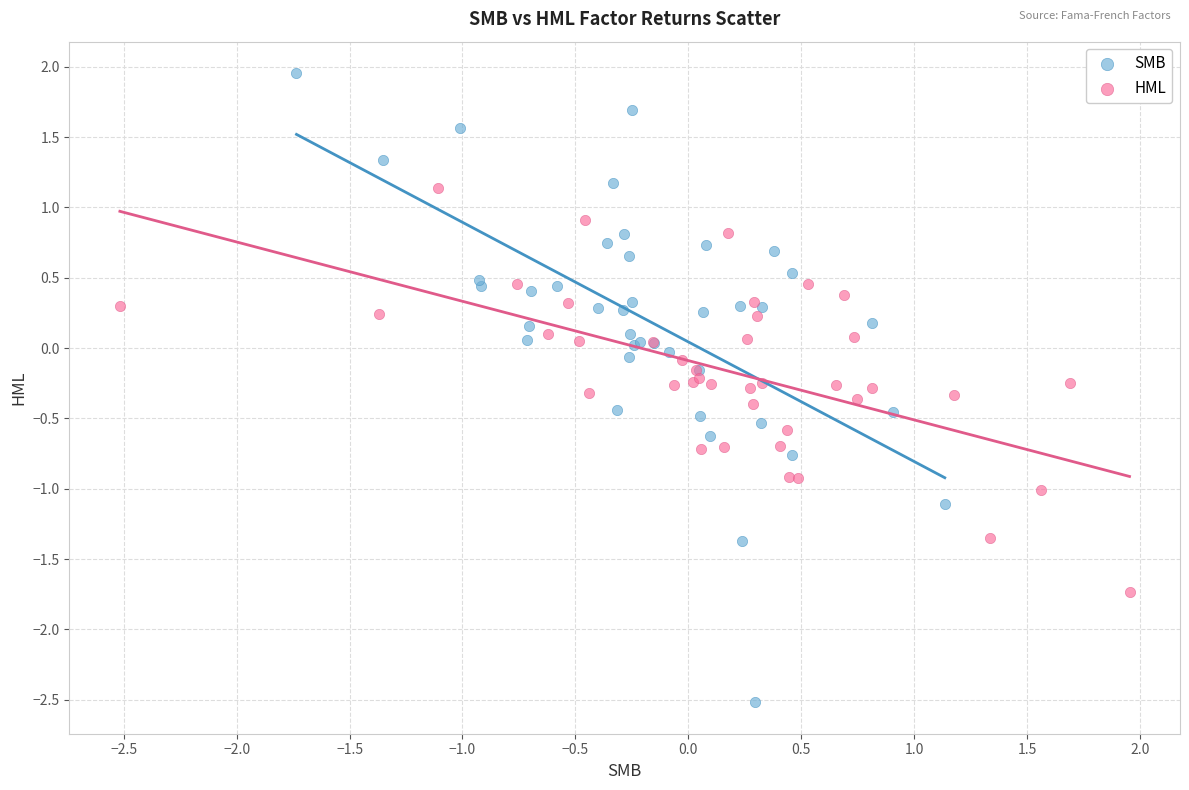

Which series reaches the maximum Y coordinate?

SMB